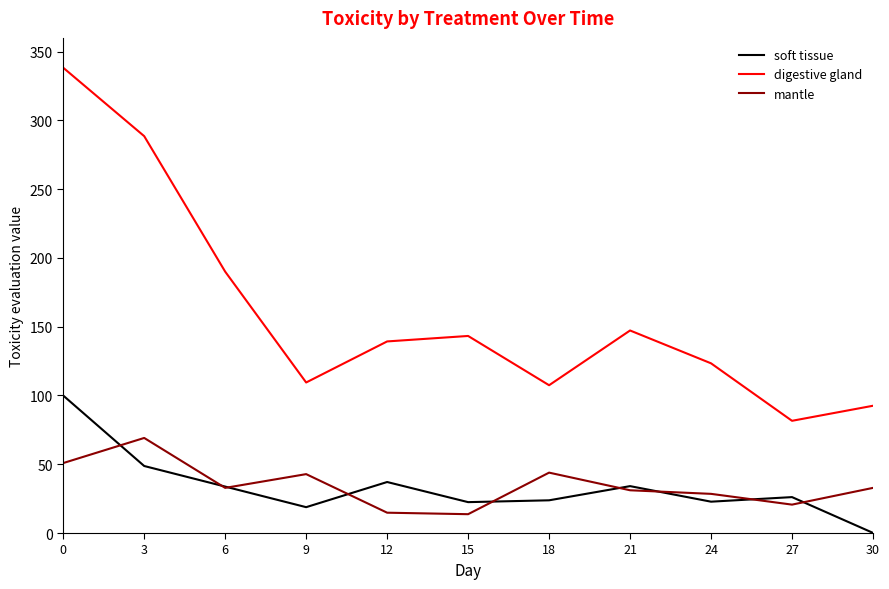

At which category does mantle reach its first local peak?

3